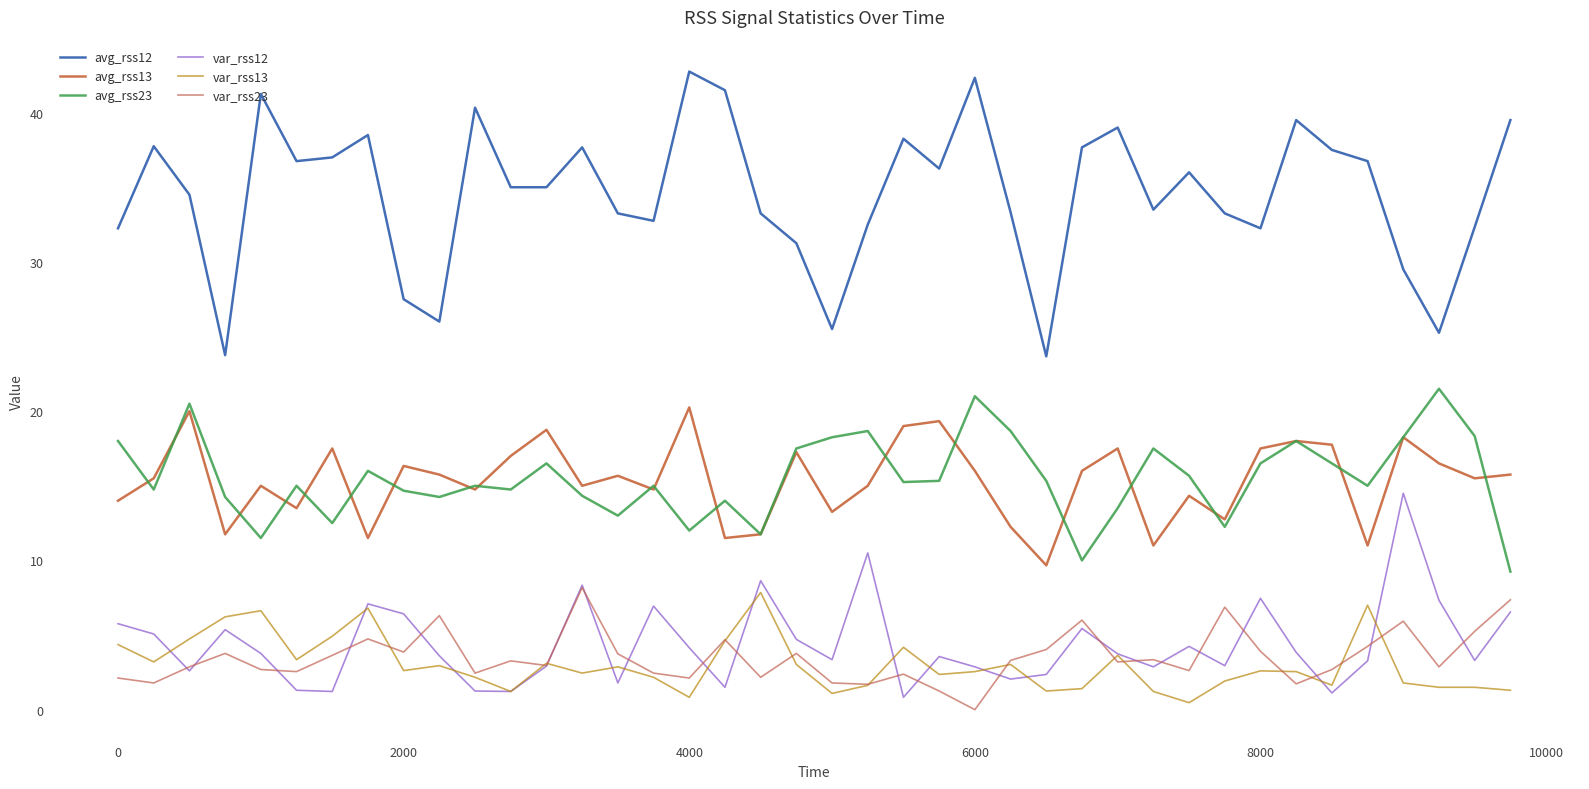

Does the chart have visible grid lines?

No